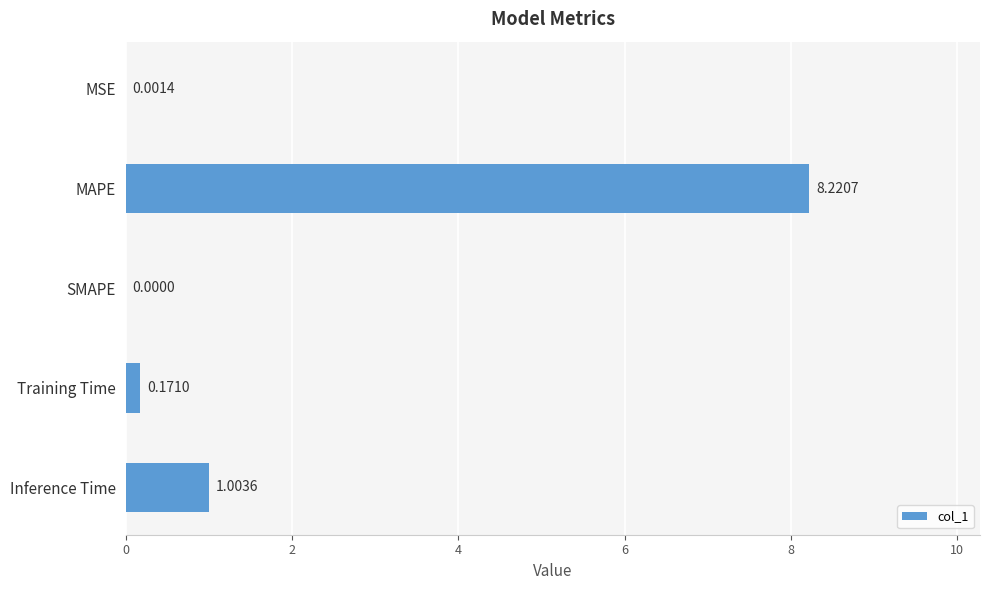

Where is the data nearest to the value 4?

Inference Time